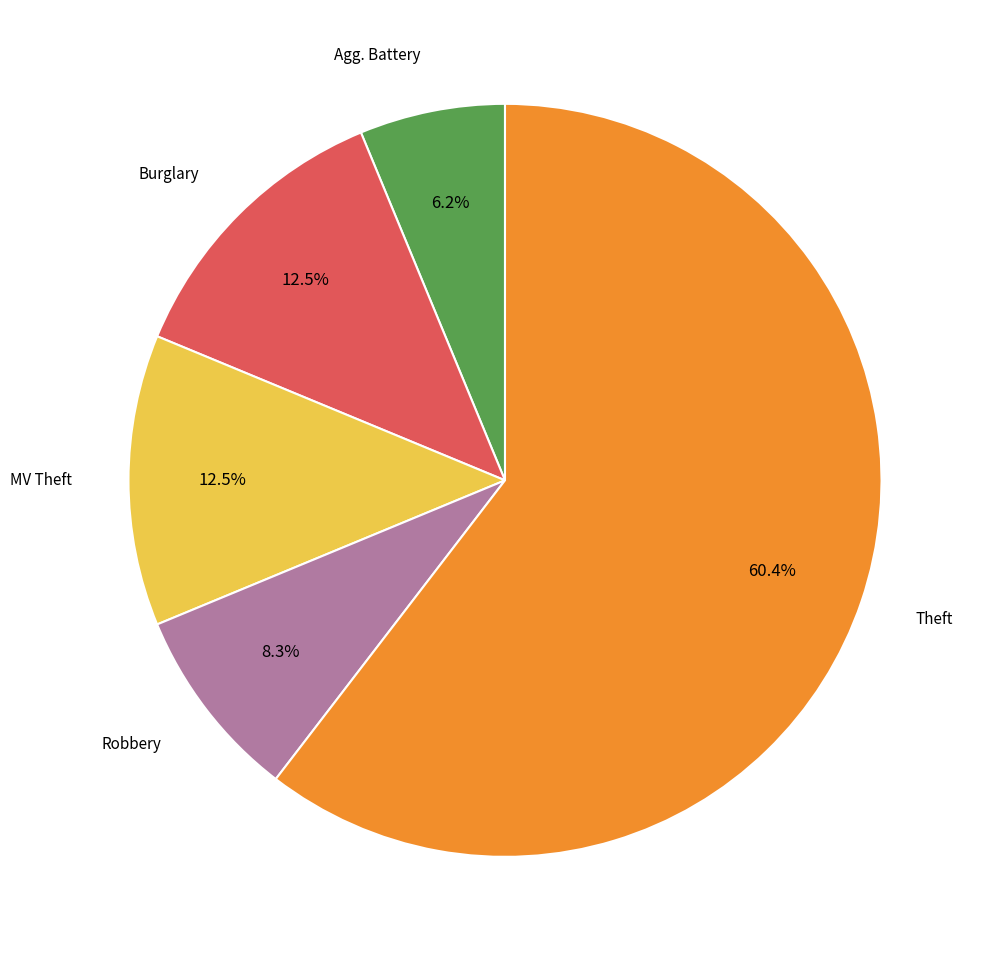

Is there a majority slice in this chart?

Yes